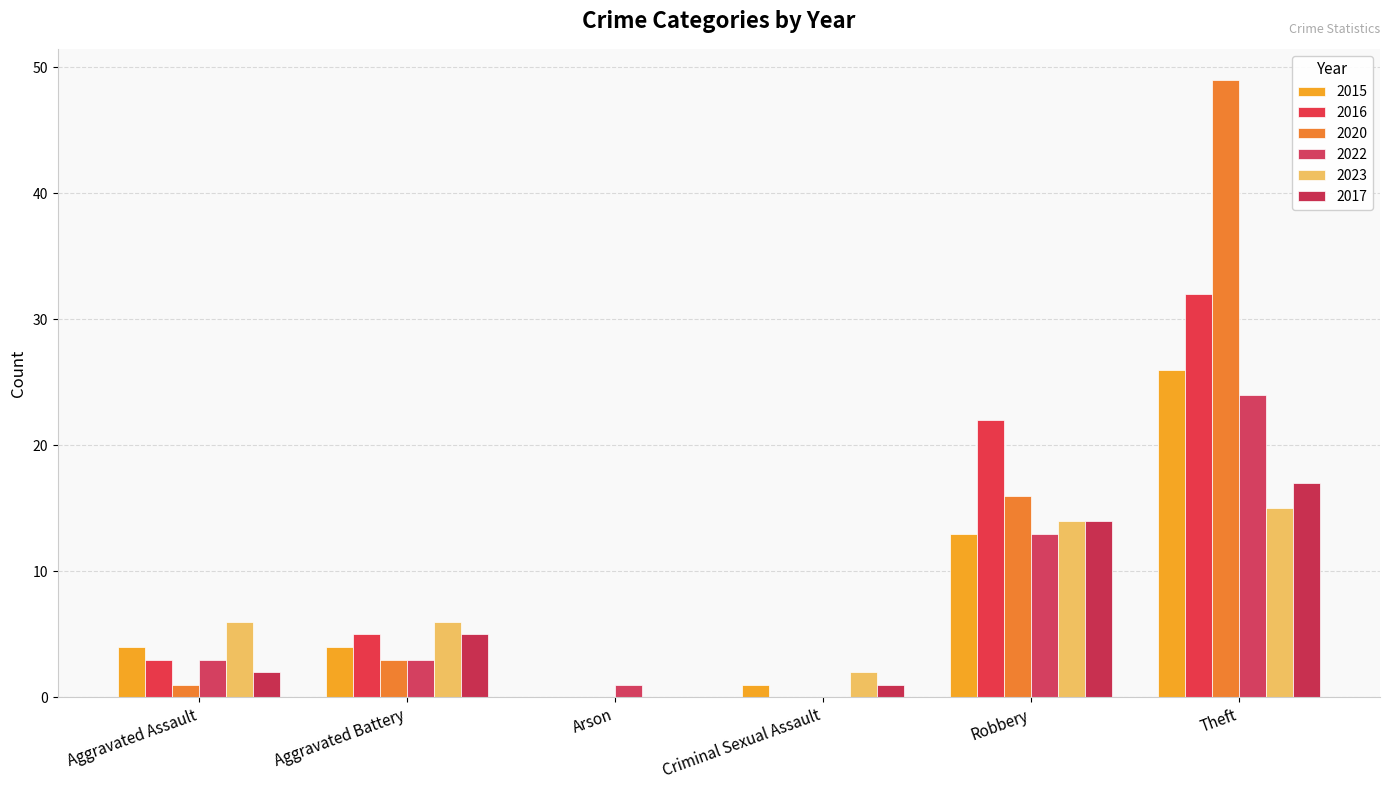

True or false: 2015 has a value of 0 at Arson.

True